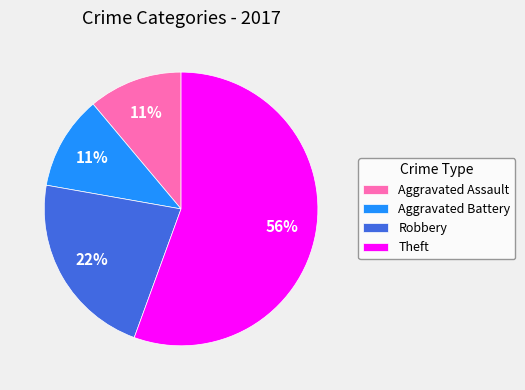

Combined, do Aggravated Battery and Robbery account for over 50%?

No